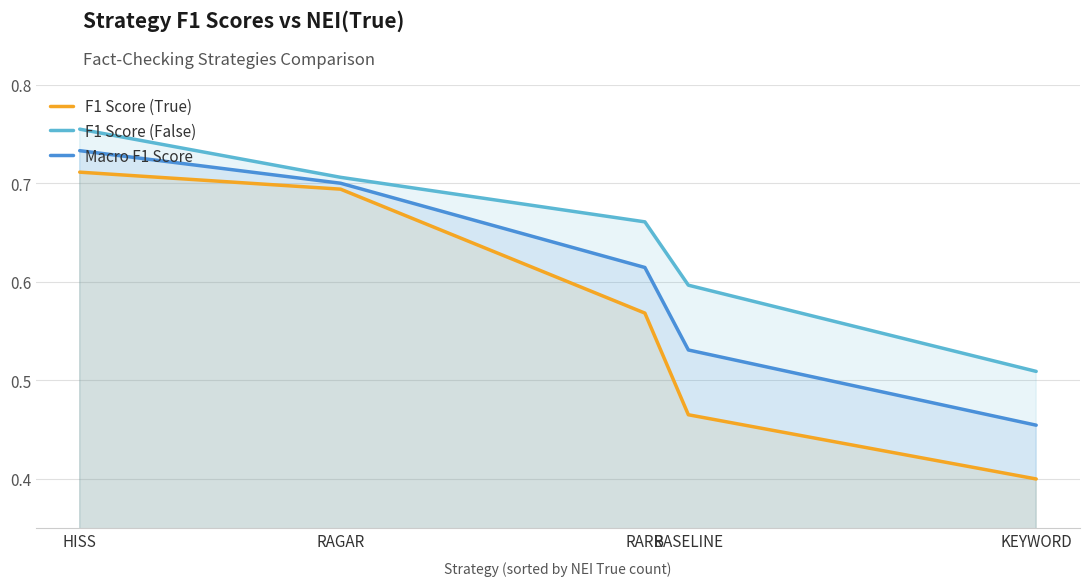

At which label is F1 Score (False) closest to 0?

KEYWORD